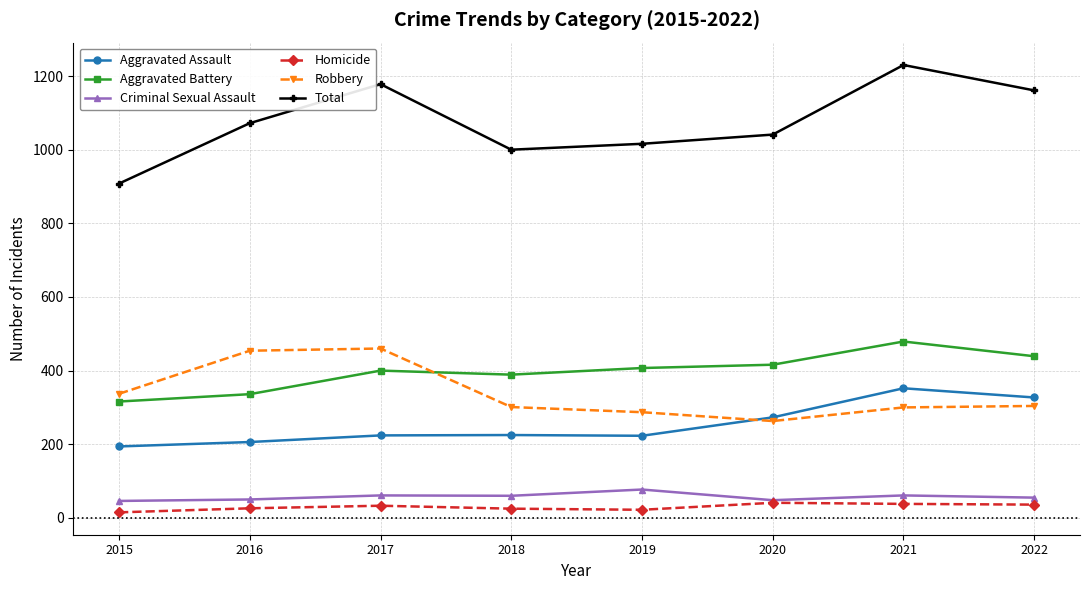

What is the difference between the maximum and second lowest values in the Aggravated Battery series?

143